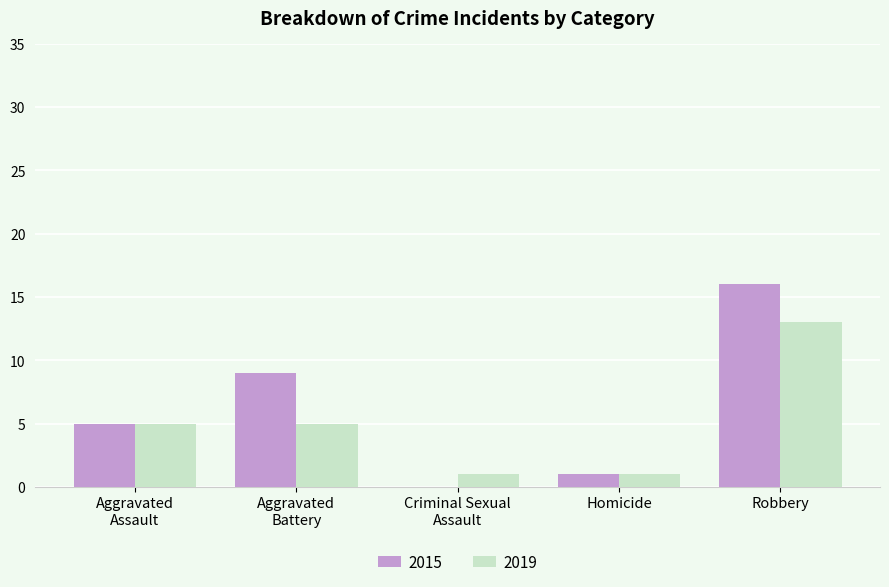

True or false: 2015 has a value of 4 at Robbery.

False